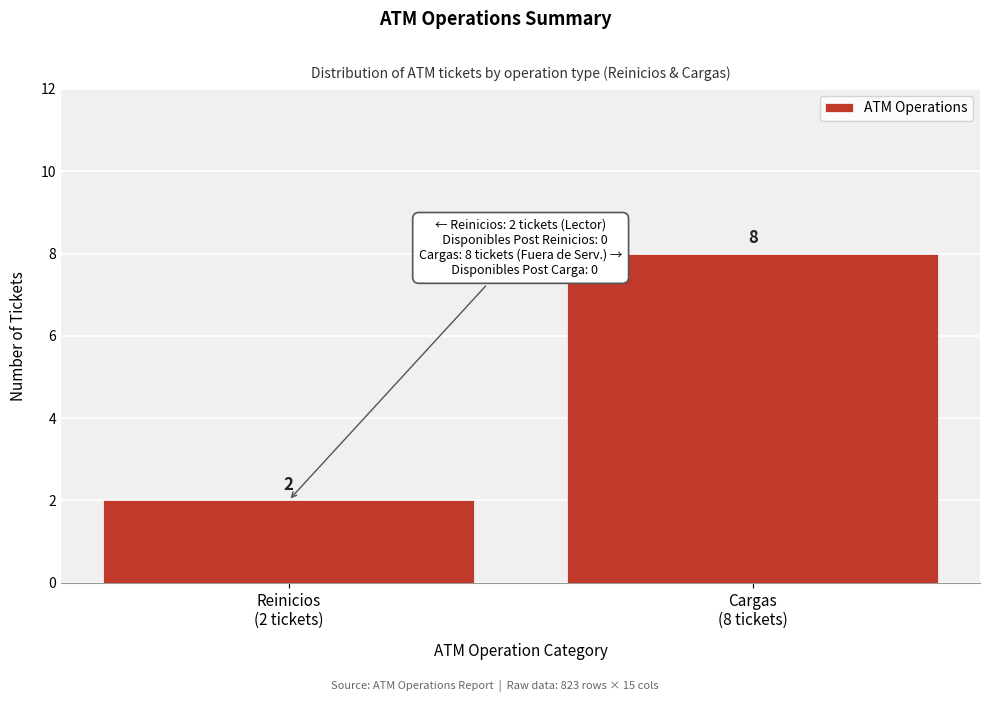

Reading left to right, what are all the values shown in this chart?

2	8